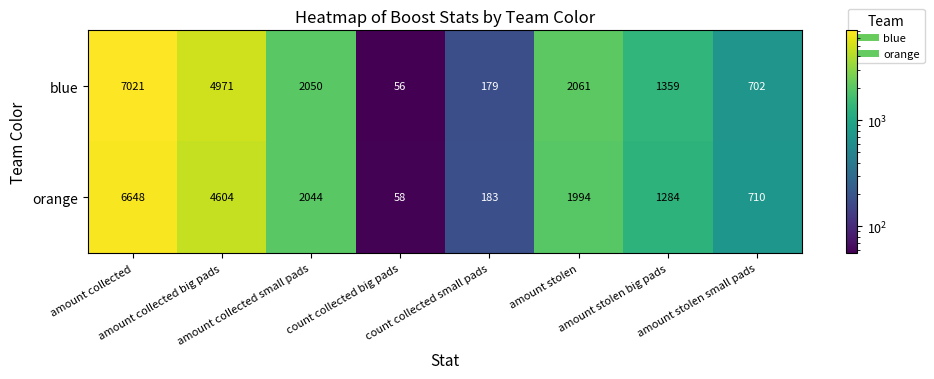

What is the maximum value for blue?

7021